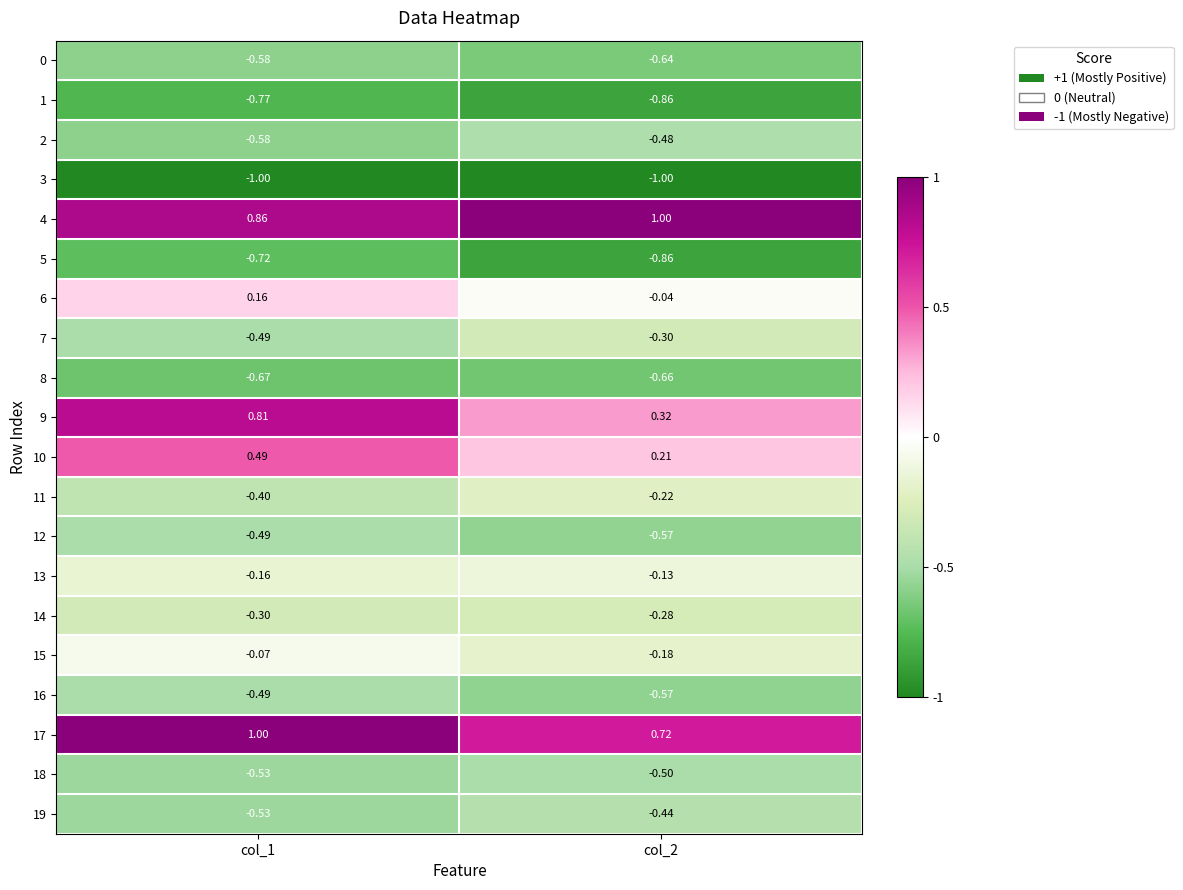

Is the value of 9 at col_1 greater than the value of 12 at col_1?

Yes